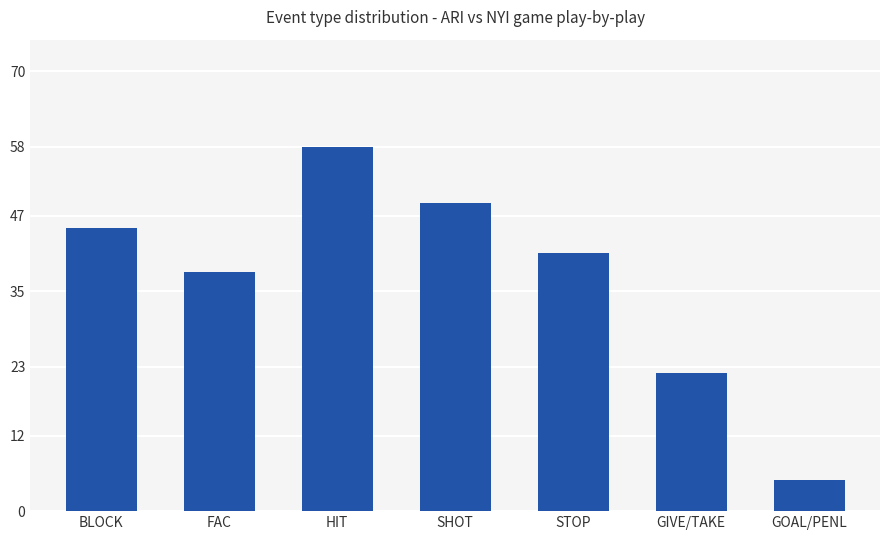

List the labels in order of value, smallest first.

GOAL/PENL, GIVE/TAKE, FAC, STOP, BLOCK, SHOT, HIT